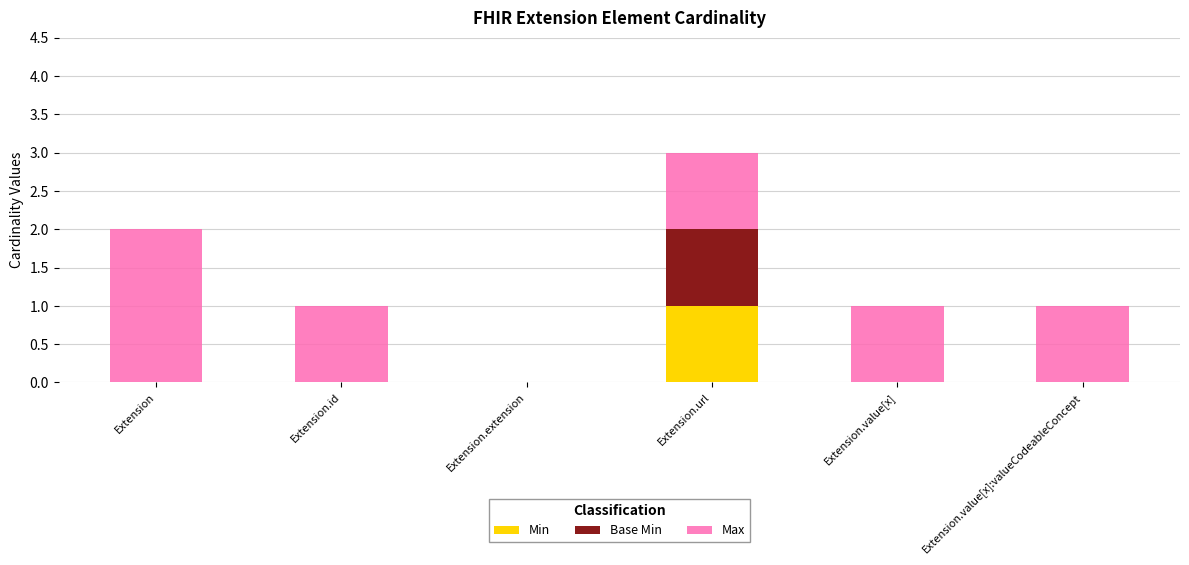

The value of Min at Extension.value[x] is 0. True or false?

True